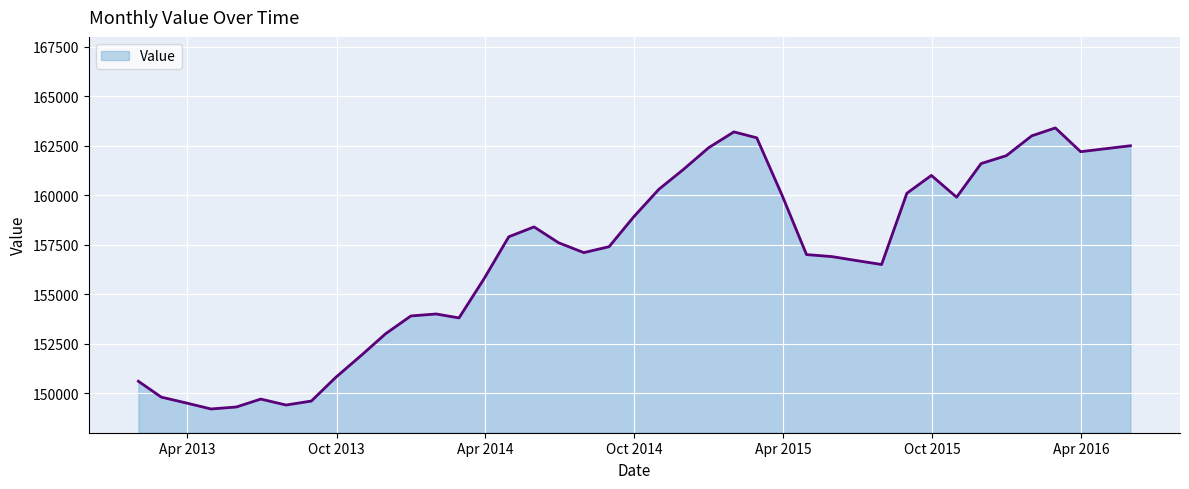

How many distinct data groups are displayed?

1